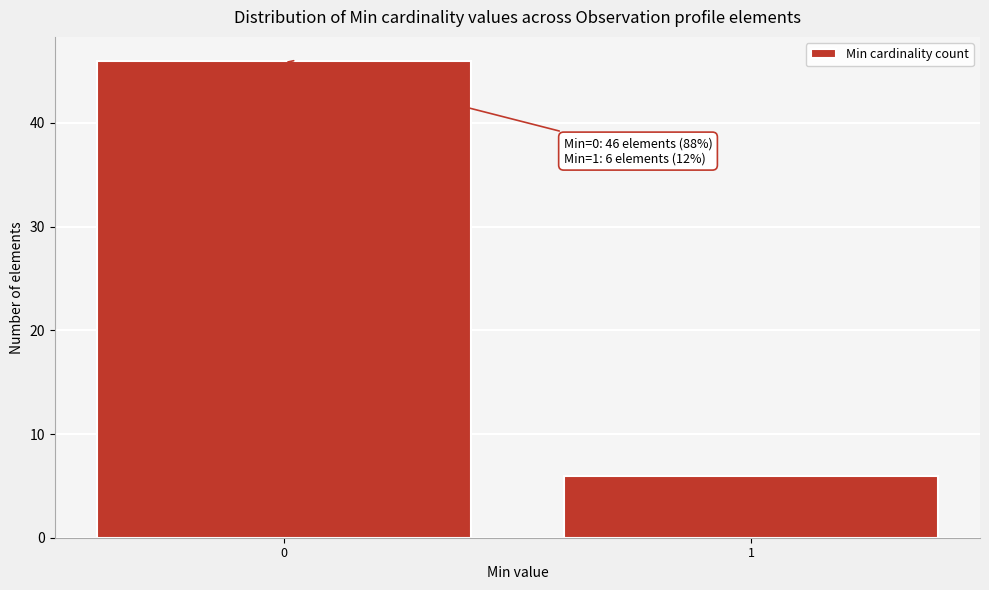

Reading left to right, extract all data points from this chart.

0=46	1=6